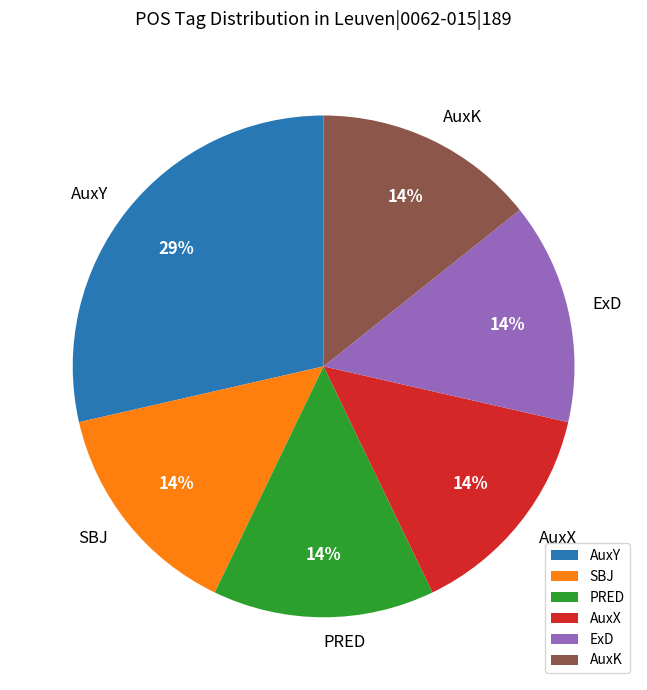

What is the ratio of the value at AuxX to the value at SBJ?

1.0